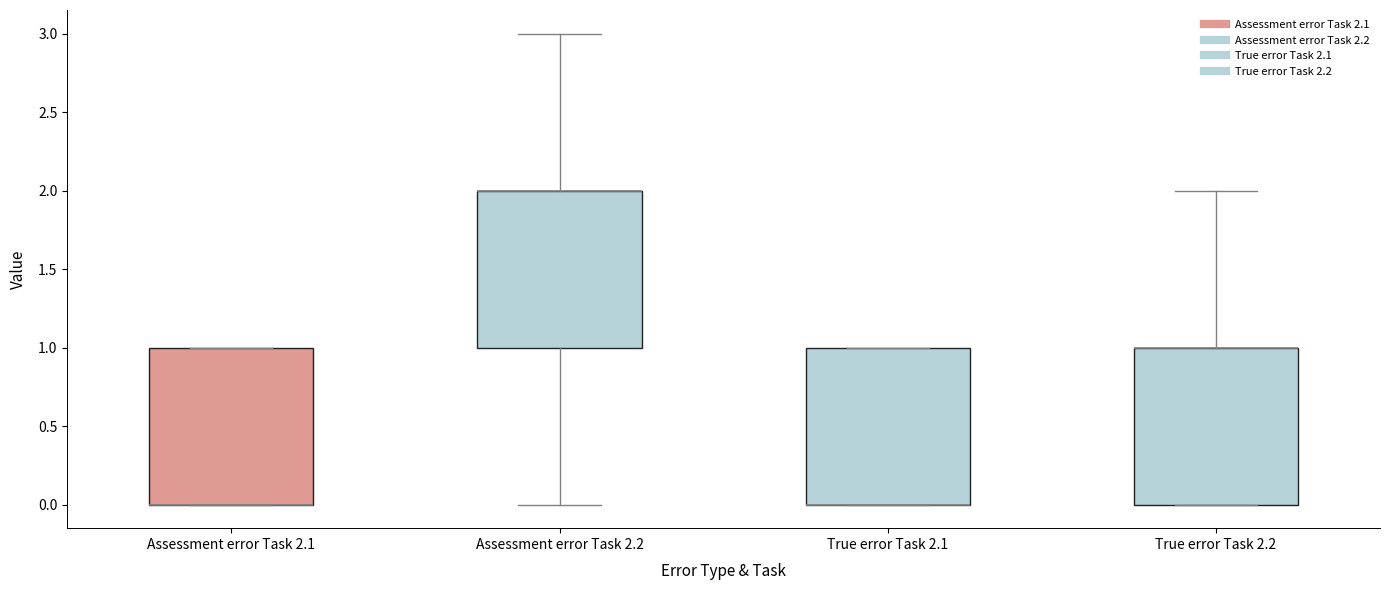

Where is the lower edge of the box for Assessment error Task 2.2 on the y-axis? The values are not printed on the chart, so give them approximately, as read against the axis.

1